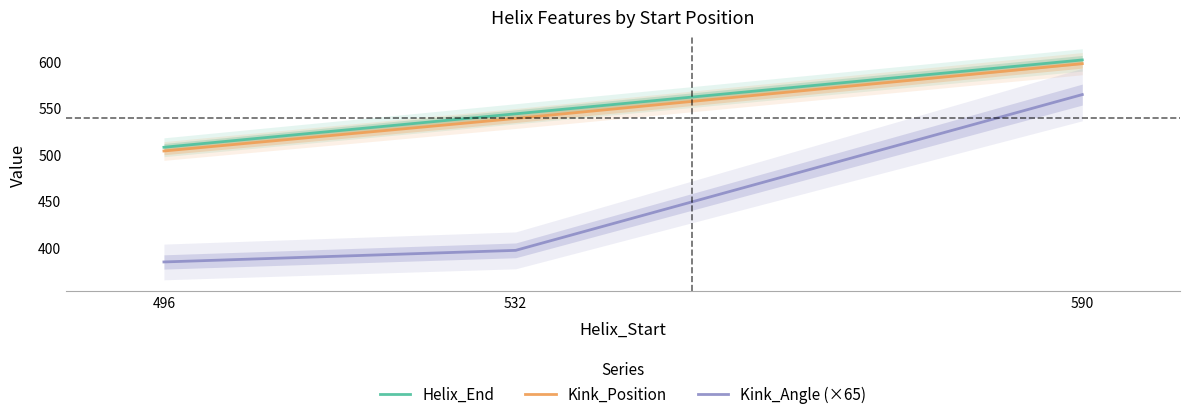

Which series has the widest spread of values?

Kink_Angle (×65)